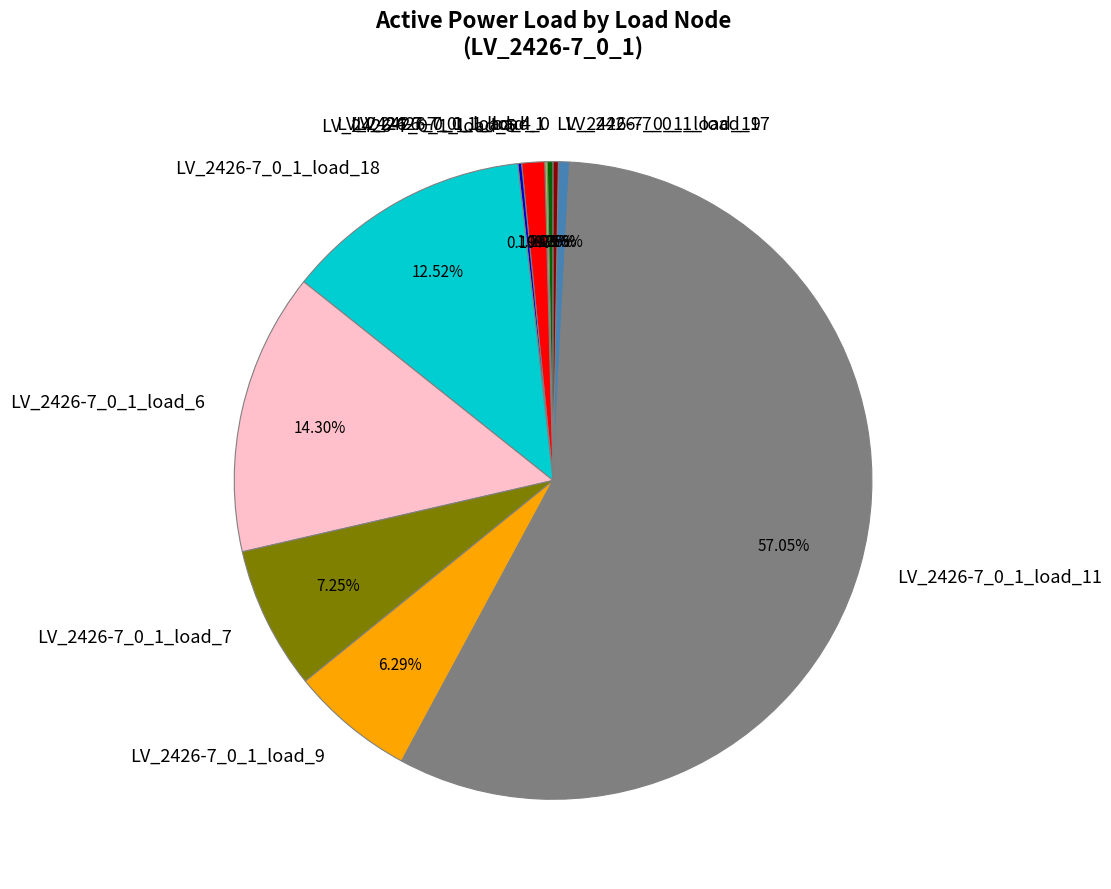

Does LV_2426-7_0_1_load_7 account for over 50% of the chart?

No